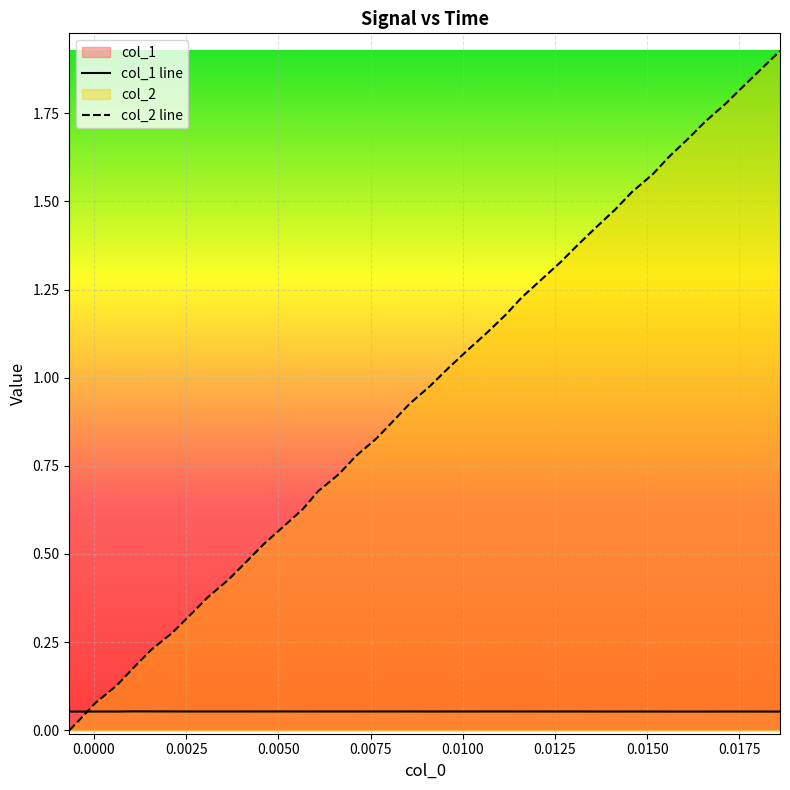

Which series has the largest total across all categories?

col_2 line